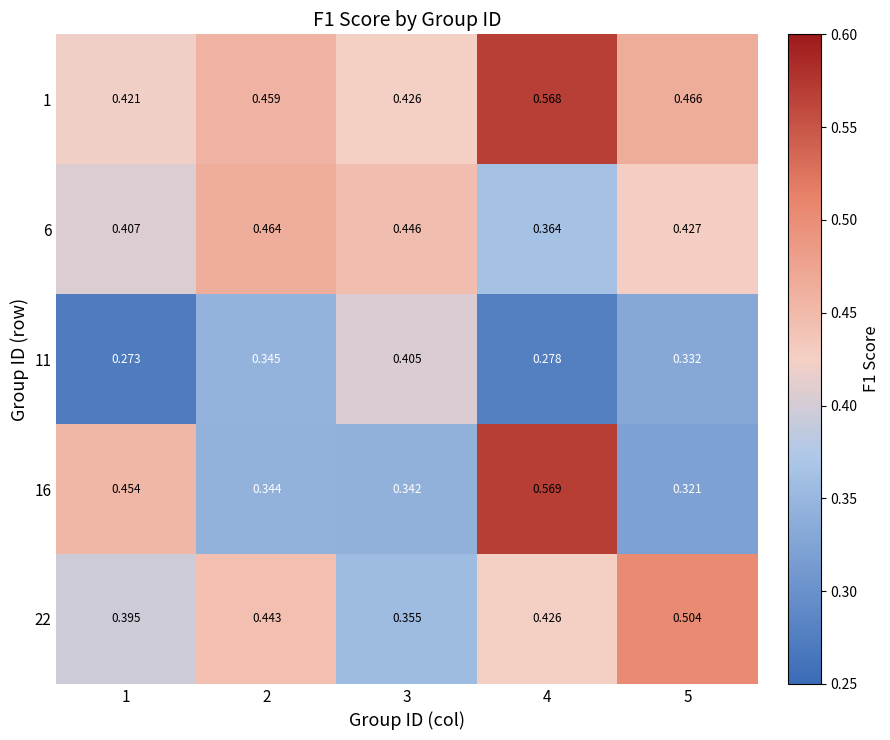

Is the value of 6 at 3 greater than the value of 11 at 2?

Yes